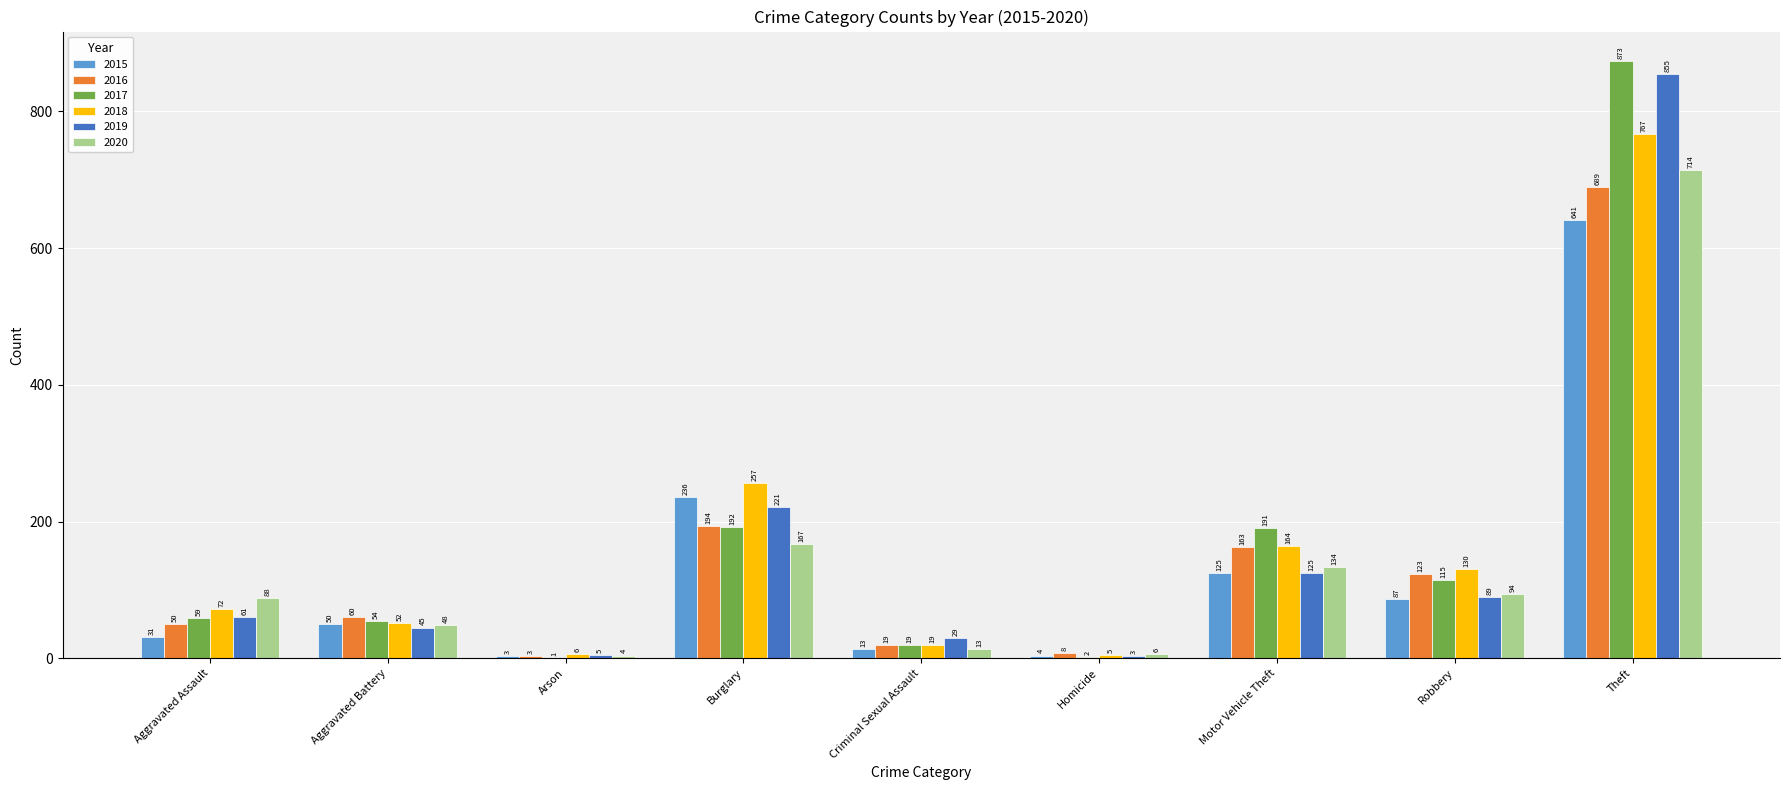

The value of 2017 at Burglary is 192. True or false?

True